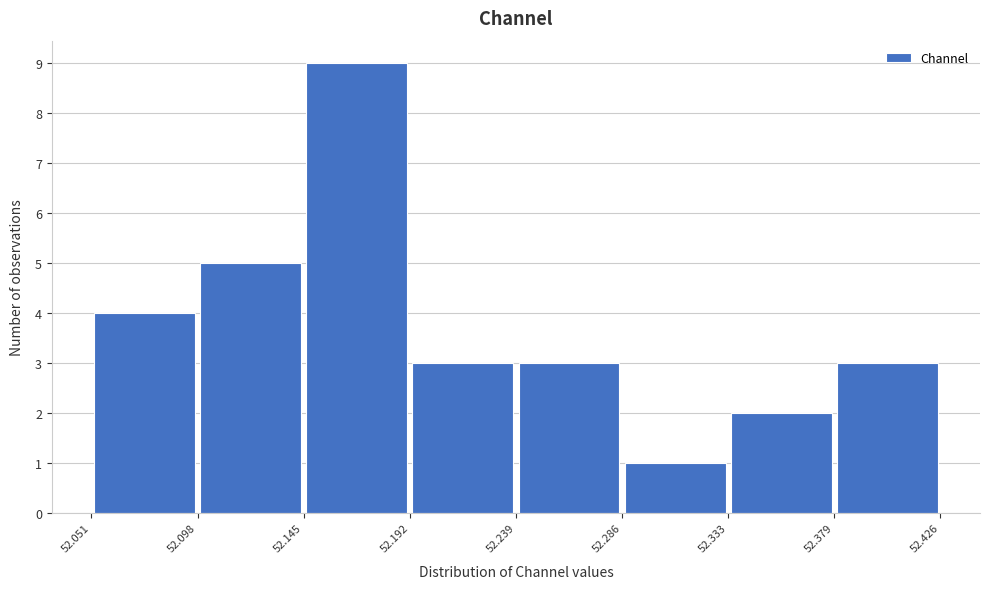

Reading left to right, list every bar in this chart as the range it spans on the x-axis followed by its height. The values are not printed on the chart, so give them approximately, as read against the axis.

52.051 to 52.098: 4
52.098 to 52.145: 5
52.145 to 52.192: 9
52.192 to 52.239: 3
52.239 to 52.286: 3
52.286 to 52.333: 1
52.333 to 52.379: 2
52.379 to 52.426: 3